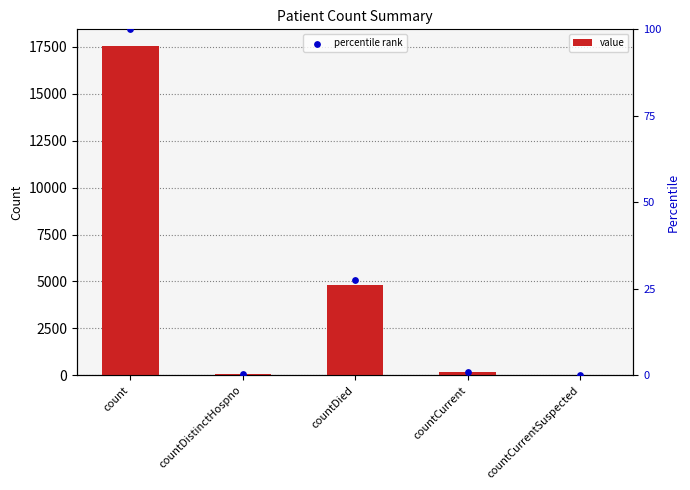

Which series contains the highest Y value?

value